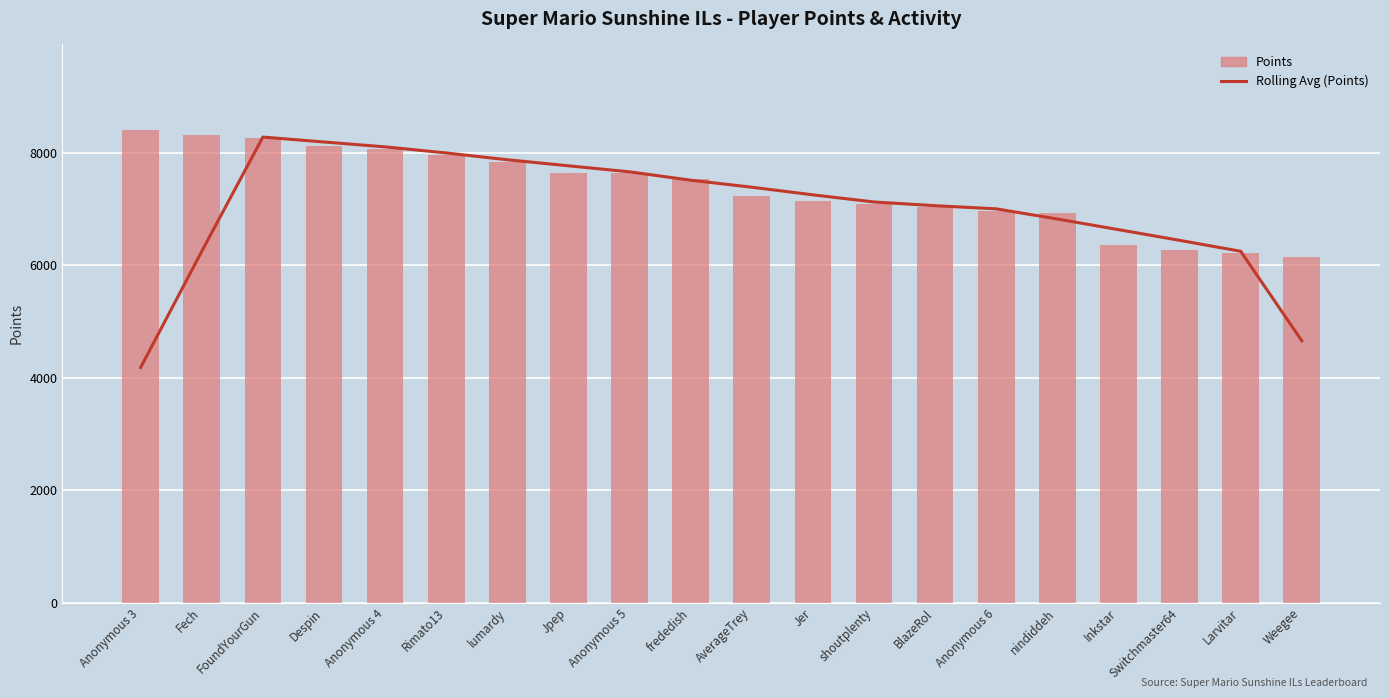

What is the minimum value for Points?

6141.0